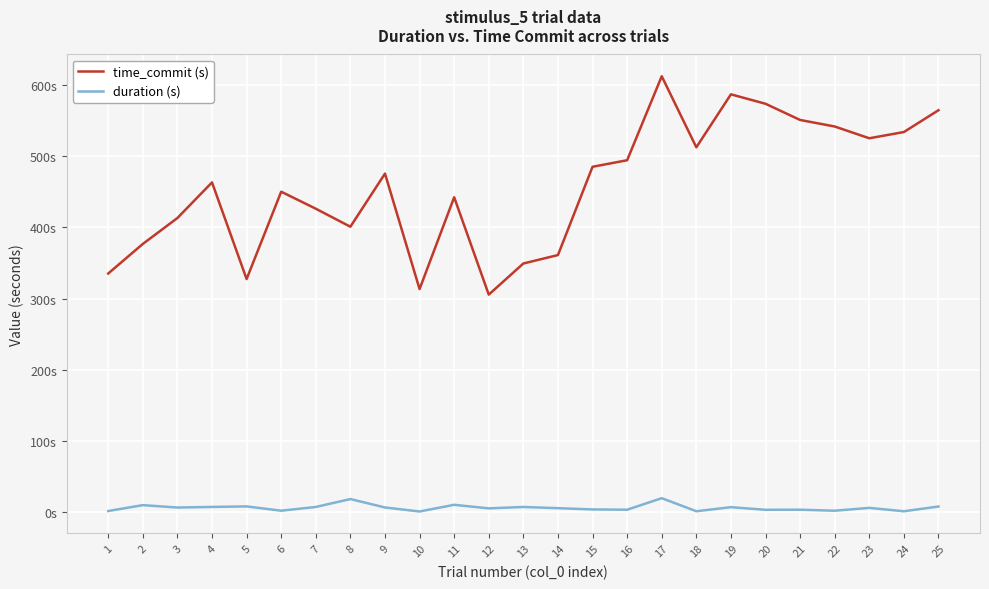

True or false: duration (s) and time_commit (s) cross at least once.

False